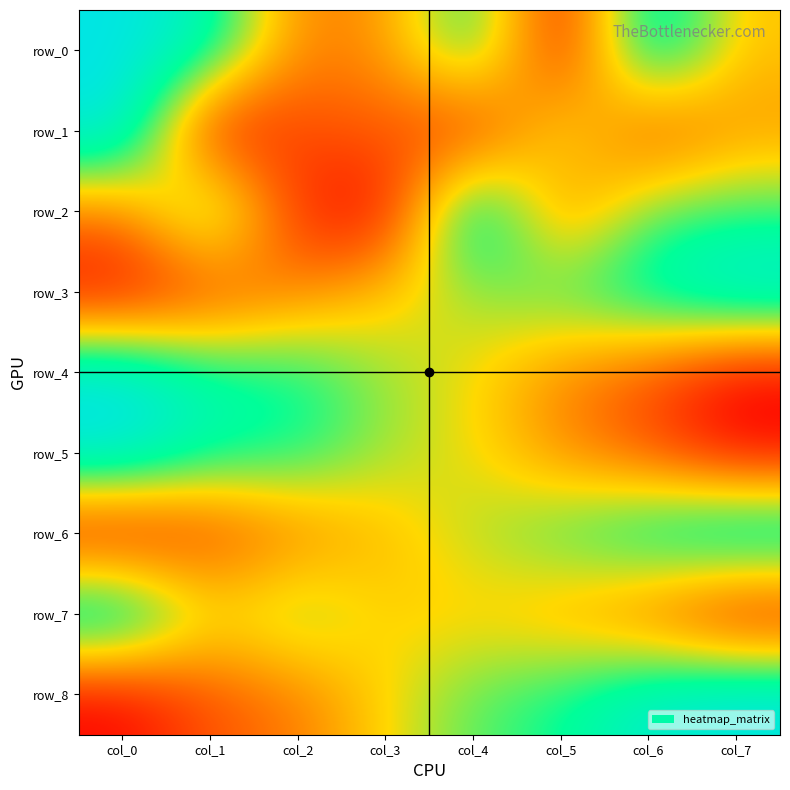

Between col_2 and col_5, which series saw the biggest shift?

row_8